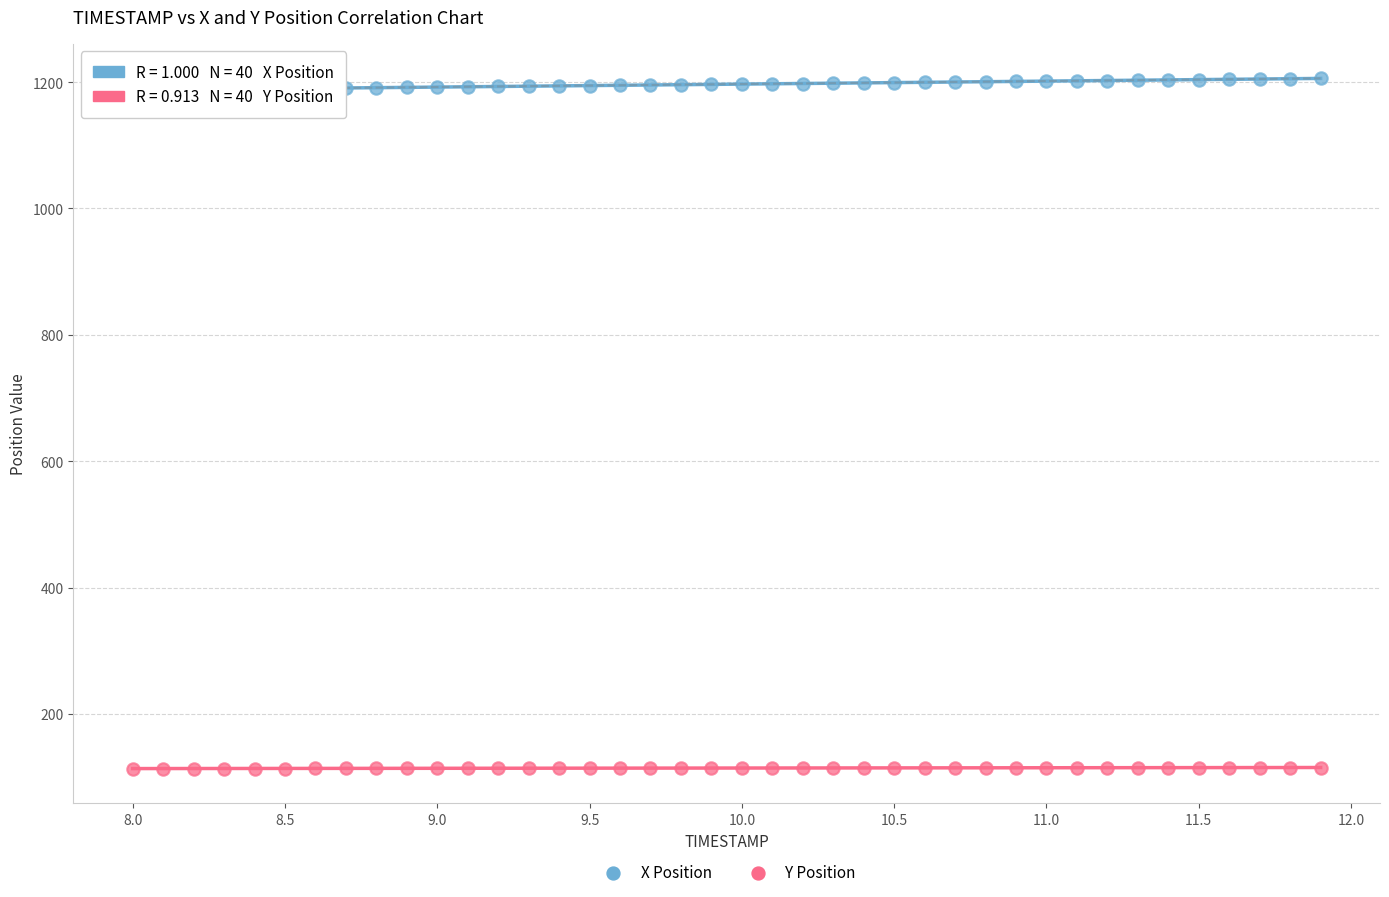

Across all data points, what is the range of X values (max minus min)?

3.9